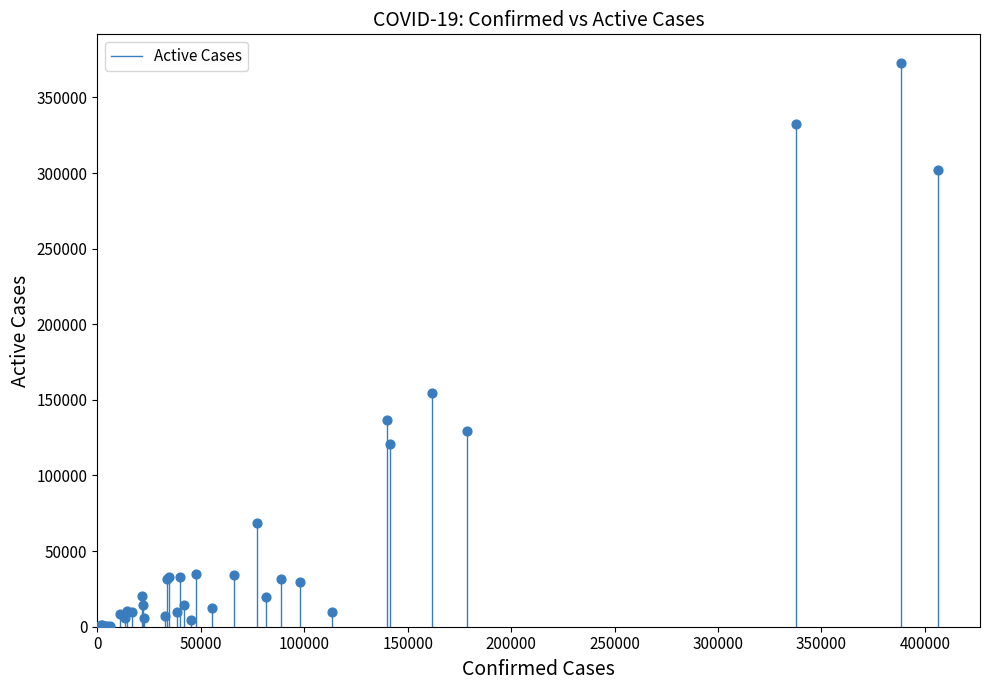

What Y value in the scatter plot is closest to 186521?

154302